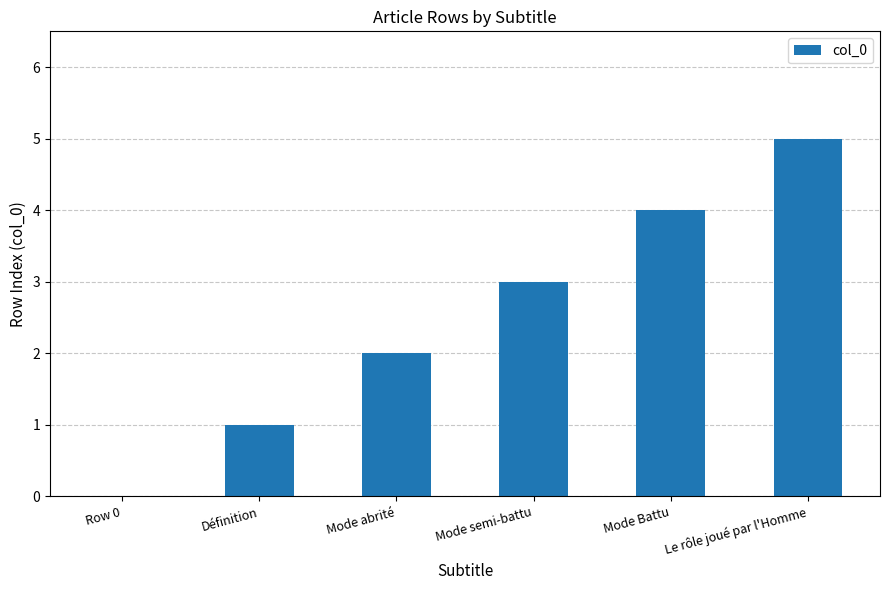

What is the difference between the values at Définition and Mode abrité?

1